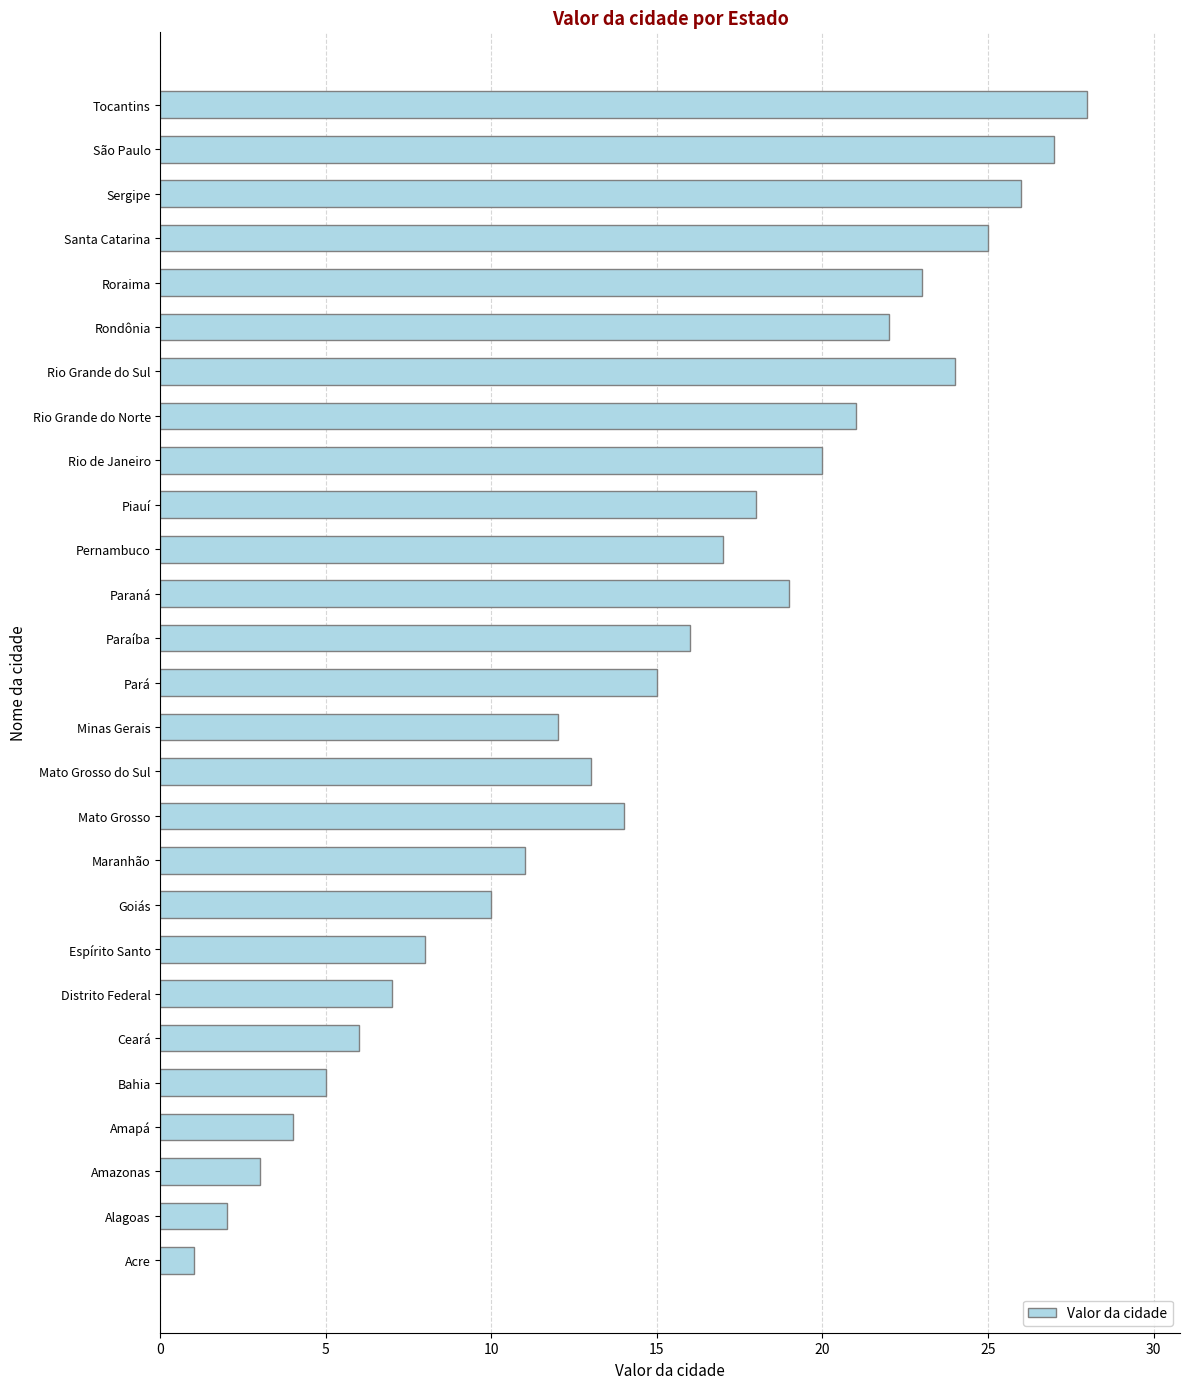

Reading bottom to top, what are all the values shown in this chart?

Acre=1	Alagoas=2	Amazonas=3	Amapá=4	Bahia=5	Ceará=6	Distrito Federal=7	Espírito Santo=8	Goiás=10	Maranhão=11	Mato Grosso=14	Mato Grosso do Sul=13	Minas Gerais=12	Pará=15	Paraíba=16	Paraná=19	Pernambuco=17	Piauí=18	Rio de Janeiro=20	Rio Grande do Norte=21	Rio Grande do Sul=24	Rondônia=22	Roraima=23	Santa Catarina=25	Sergipe=26	São Paulo=27	Tocantins=28